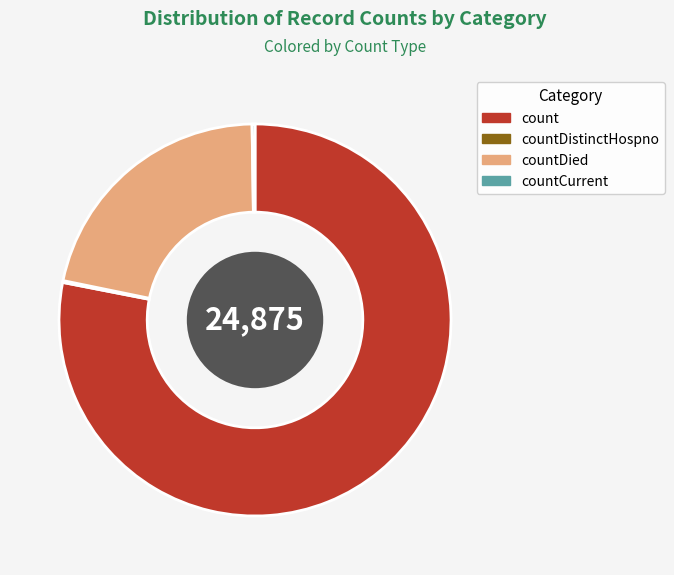

Does any single category account for the majority?

Yes